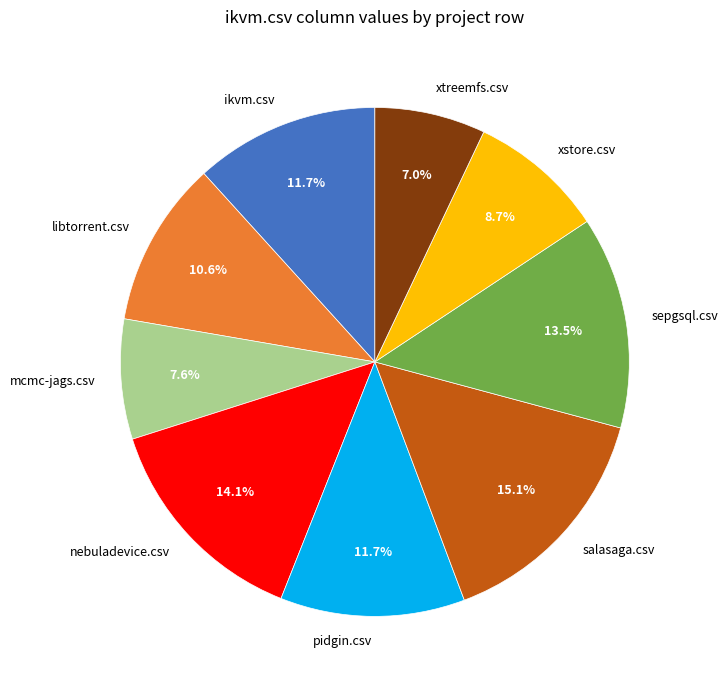

Approximately how many times larger is the value at nebuladevice.csv compared to xtreemfs.csv?

2.0